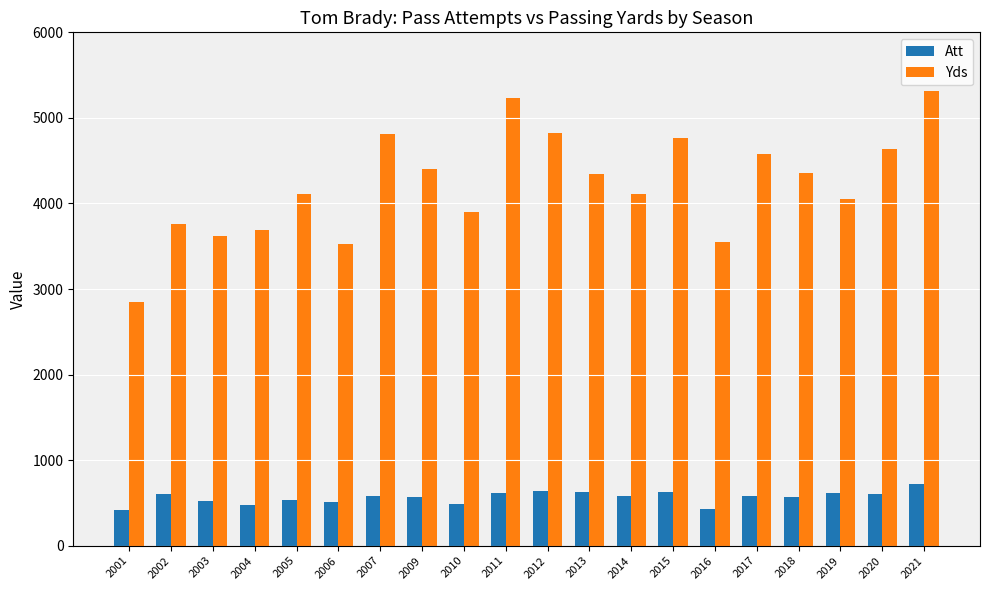

Rank the series by their average value, from lowest to highest.

Att, Yds